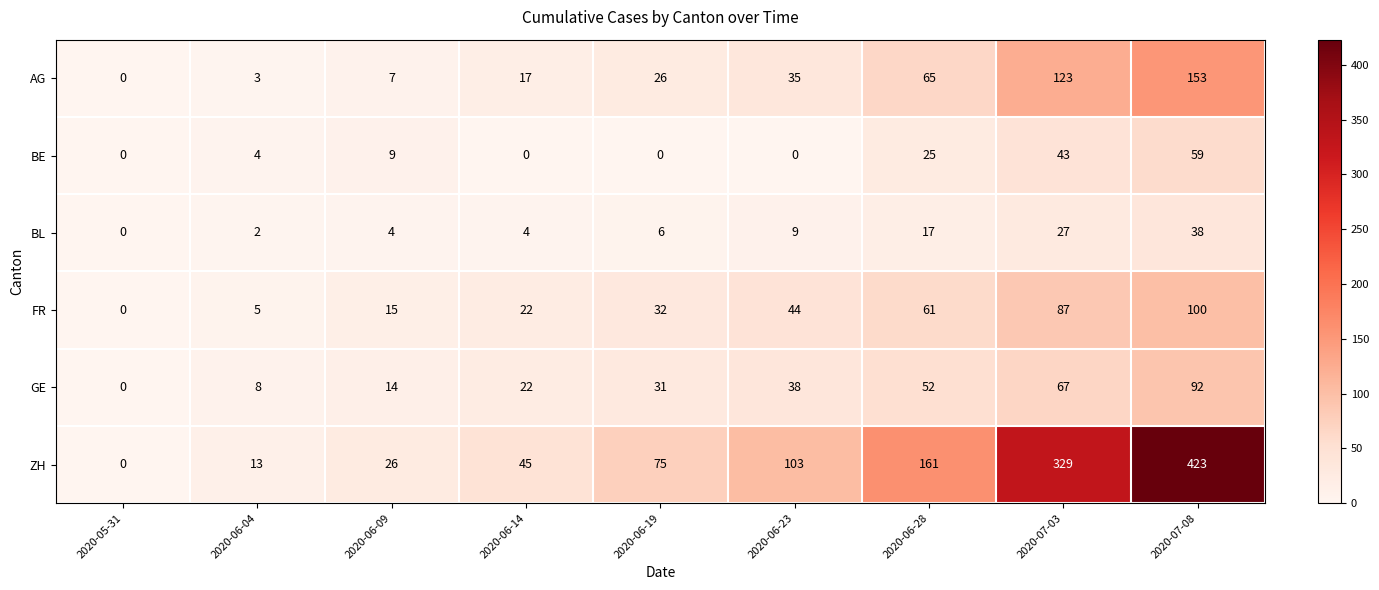

What value does the ZH series have at 2020-07-03, to the nearest 10?

330